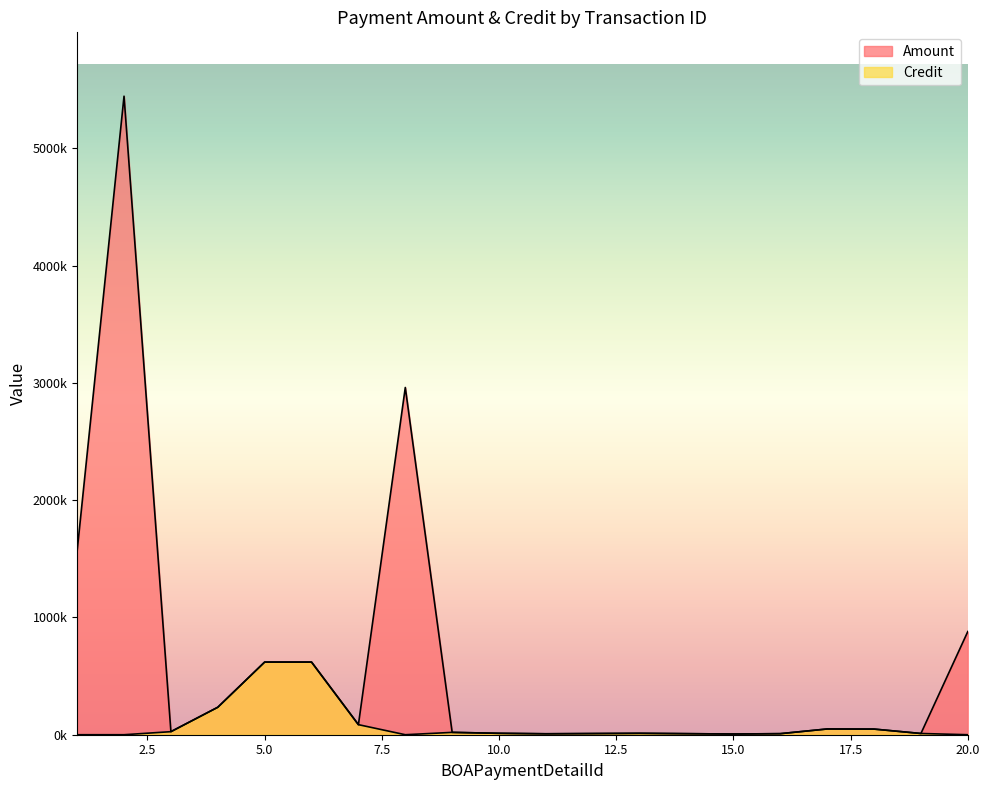

Reading right to left, extract all data points from this chart.

Amount: 20=880000.0	19=10500.0	18=48000.0	17=49000.0	16=9000.0	15=6000.0	14=9000.0	13=12000.0	12=10000.0	11=8000.0	10=12000.0	9=20000.0	8=2961000.0	7=85826.0	6=619500.0	5=619500.0	4=234213.3	3=26023.7	2=5445000.0	1=1568000.0
Credit: 20=0.0	19=10500.0	18=48000.0	17=49000.0	16=9000.0	15=6000.0	14=9000.0	13=12000.0	12=10000.0	11=8000.0	10=12000.0	9=20000.0	8=0.0	7=85826.0	6=619500.0	5=619500.0	4=234213.3	3=26023.7	2=0.0	1=0.0